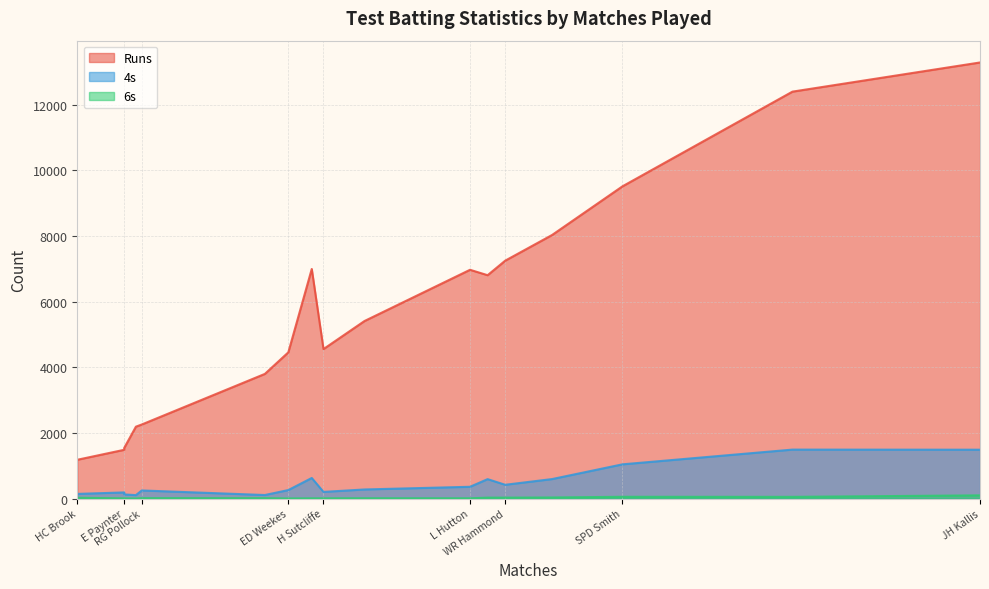

At which category is the sum across all series the highest?

JH Kallis